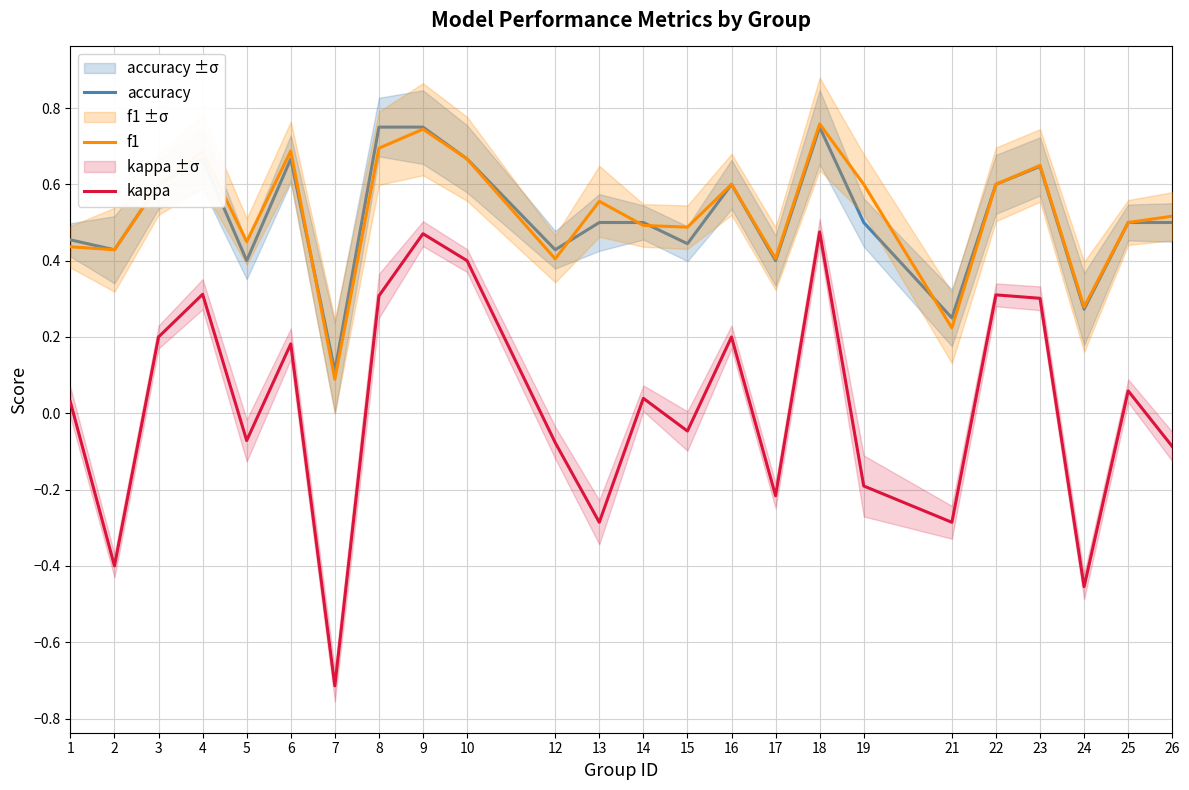

How many interior local peaks does the f1 series have?

7